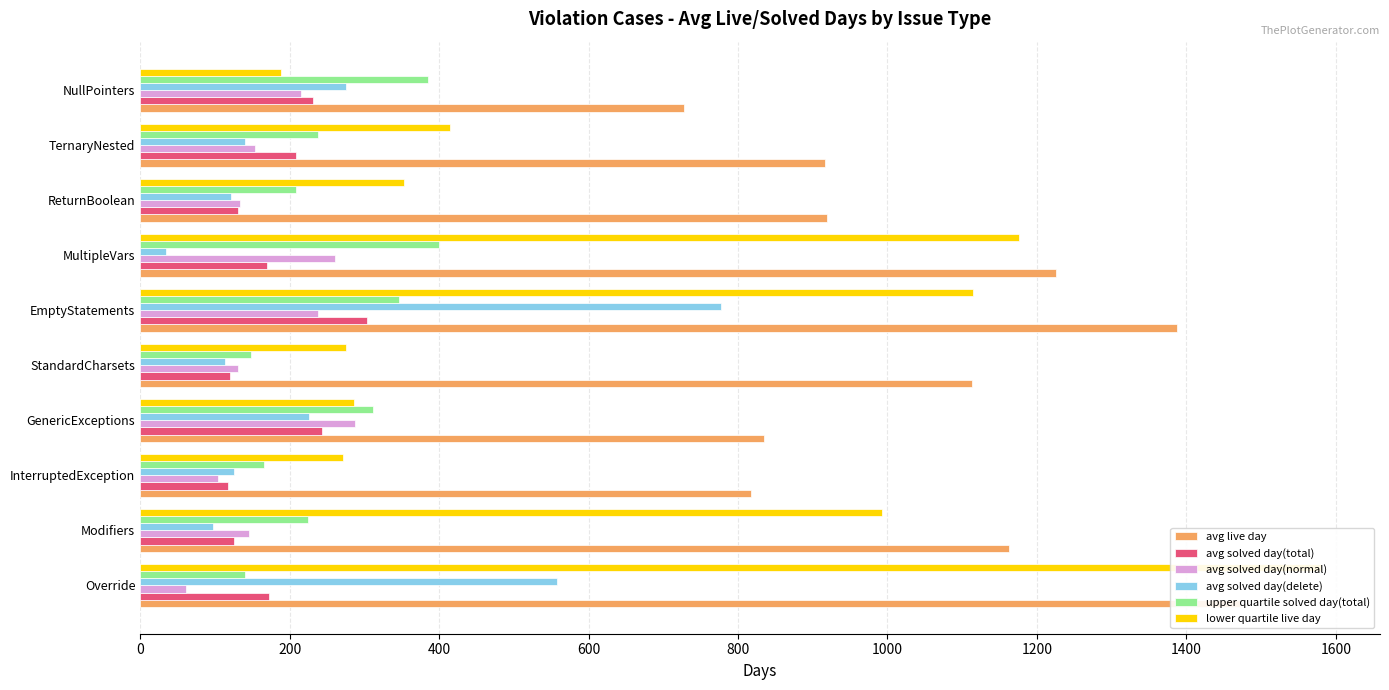

How many groups of bars are there?

10